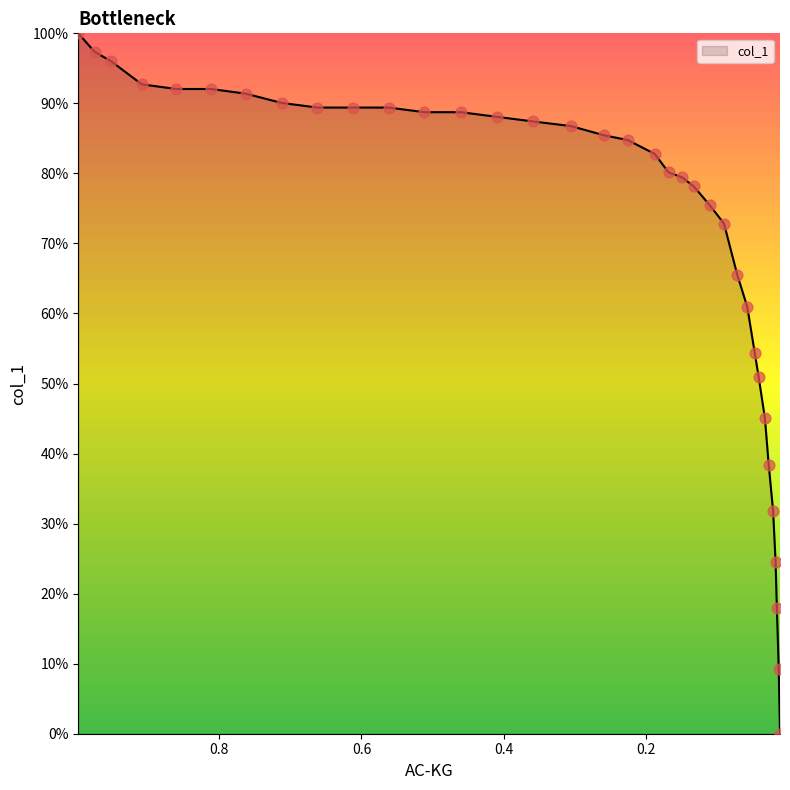

What is the ratio of the value at 0.8602 to the value at 0.9752?

0.9